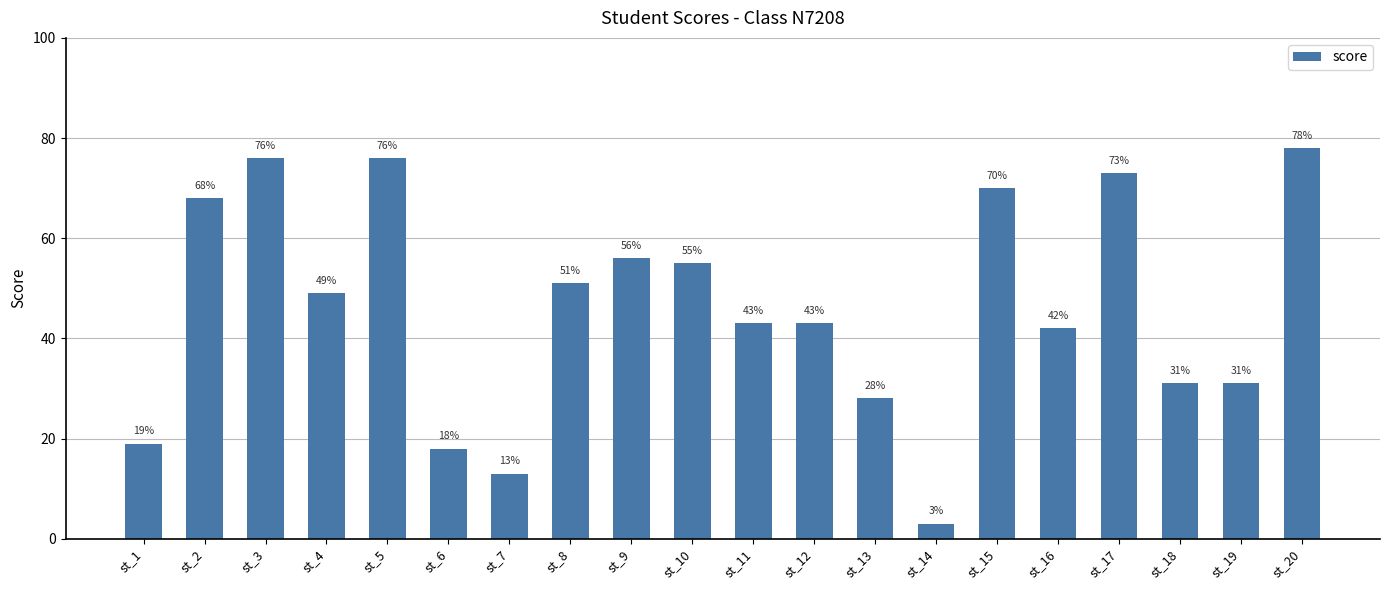

What is the difference between the maximum and minimum values?

75